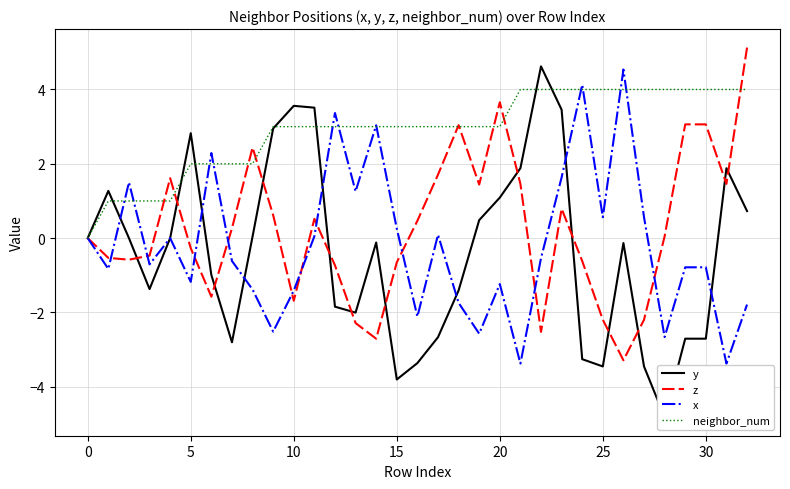

True or false: z has a value of -0.8 at 10.

False